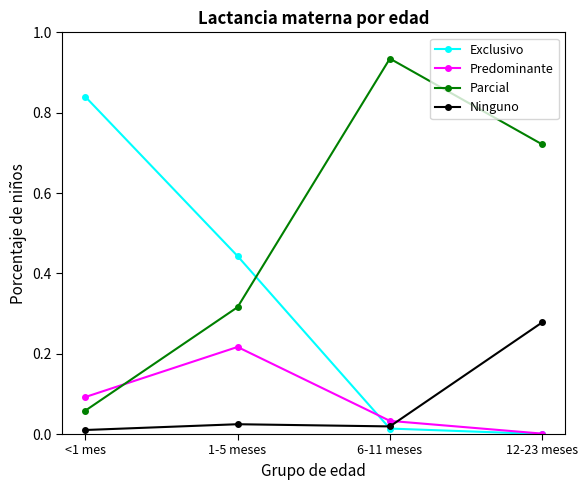

Where do Ninguno and Predominante first cross each other?

6-11 meses and 12-23 meses